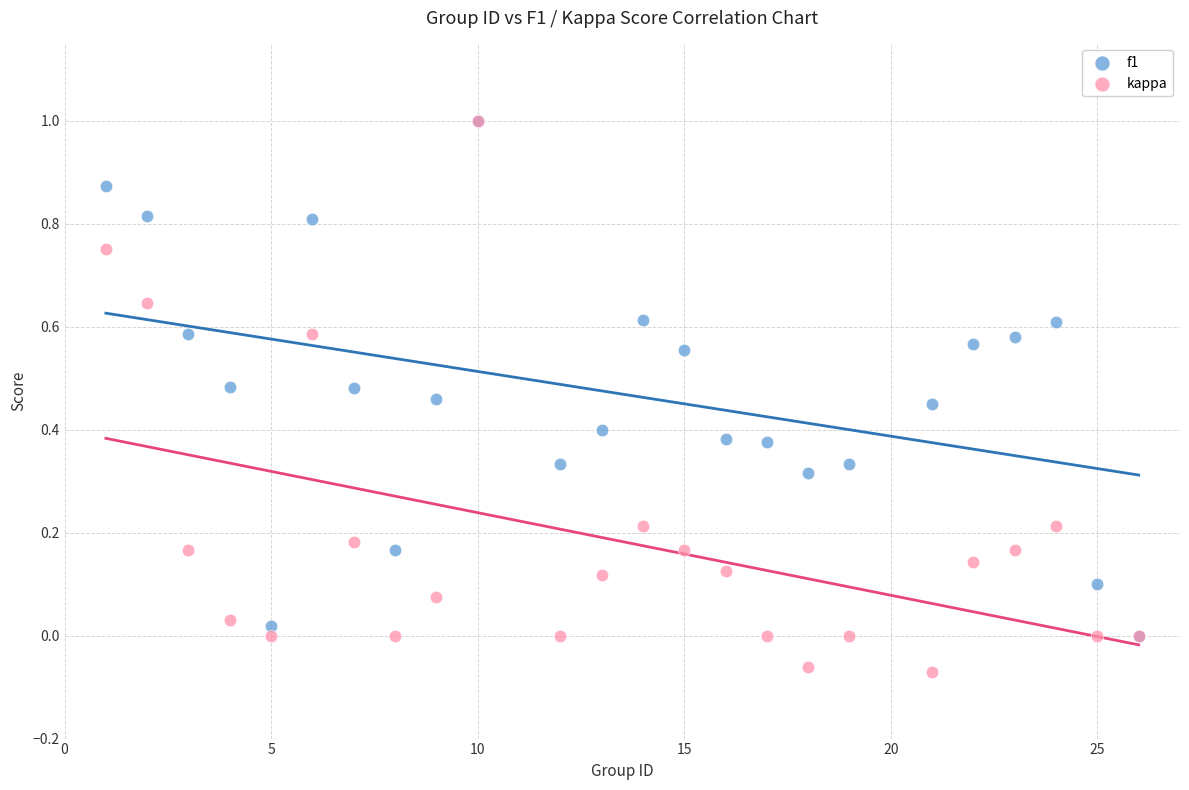

Which series has the largest Y range (max minus min)?

kappa